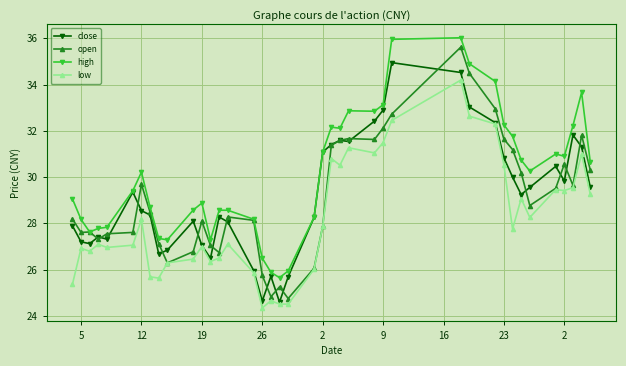

True or false: low has more than 1 interior local peaks.

True